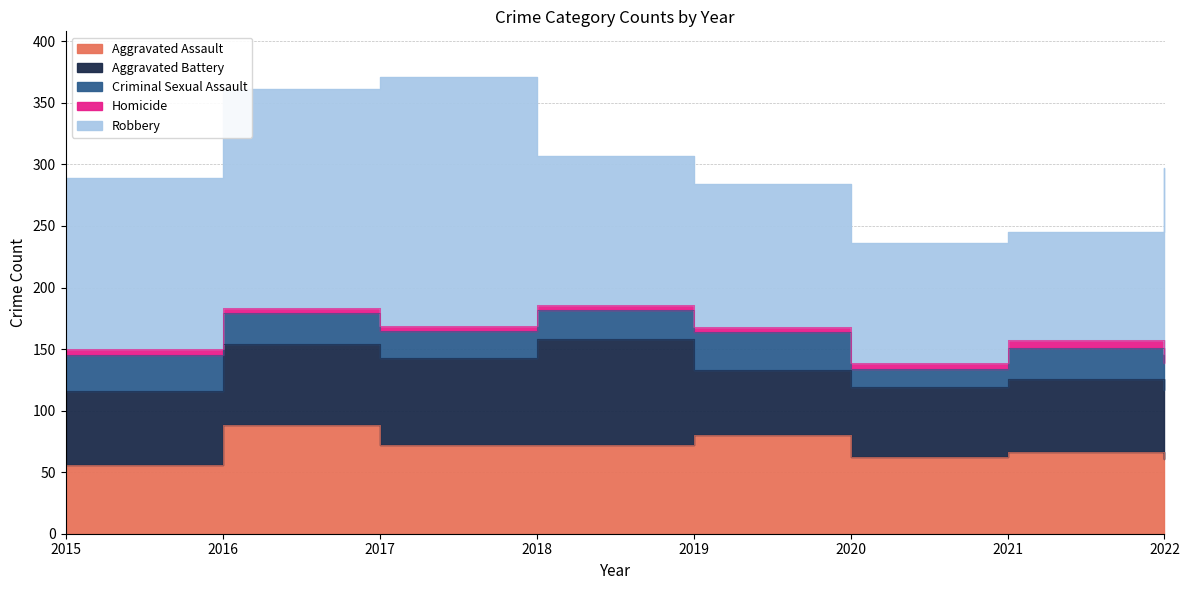

What is the approximate value of Homicide at 2016?

4